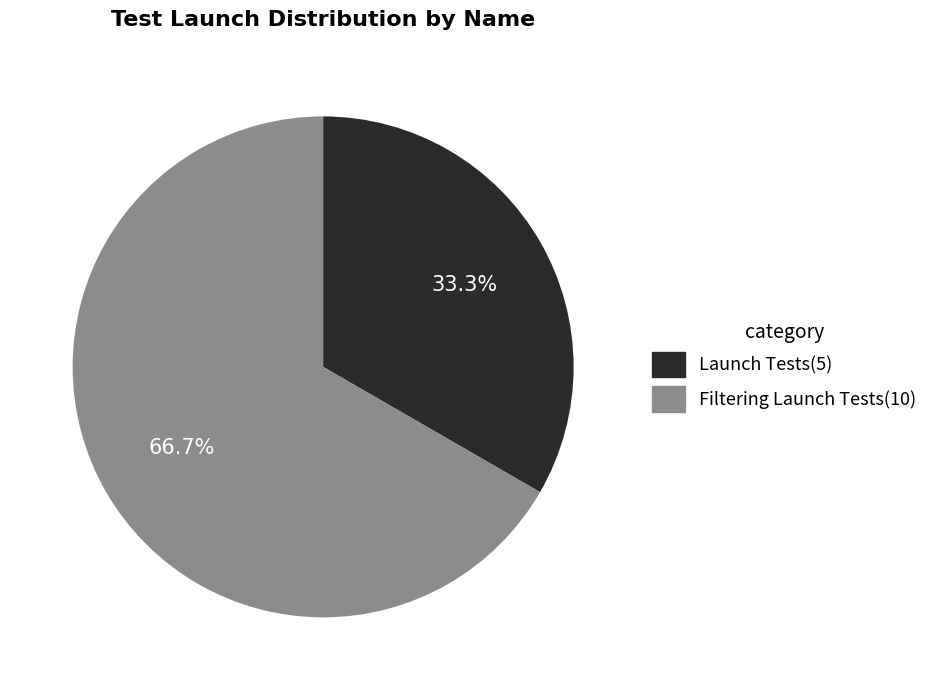

Is there any slice that represents more than half of the pie?

Yes